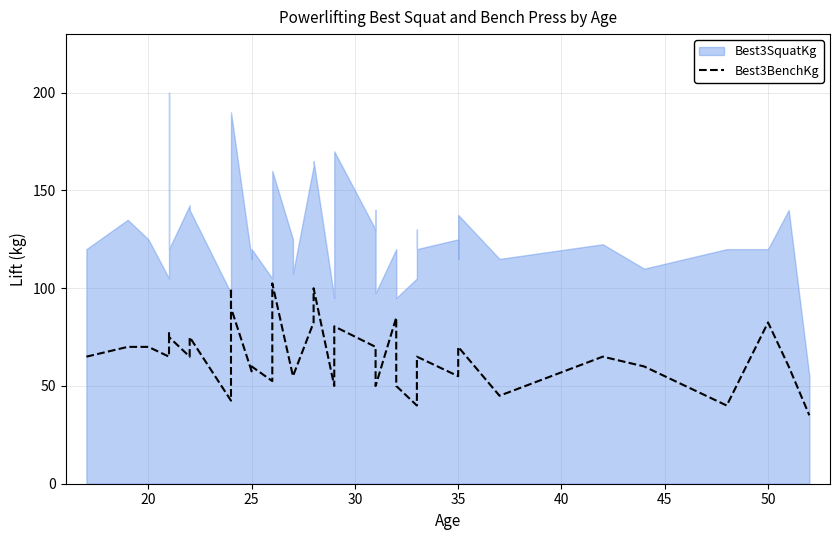

True or false: the data shows 132.5 at 19.

False